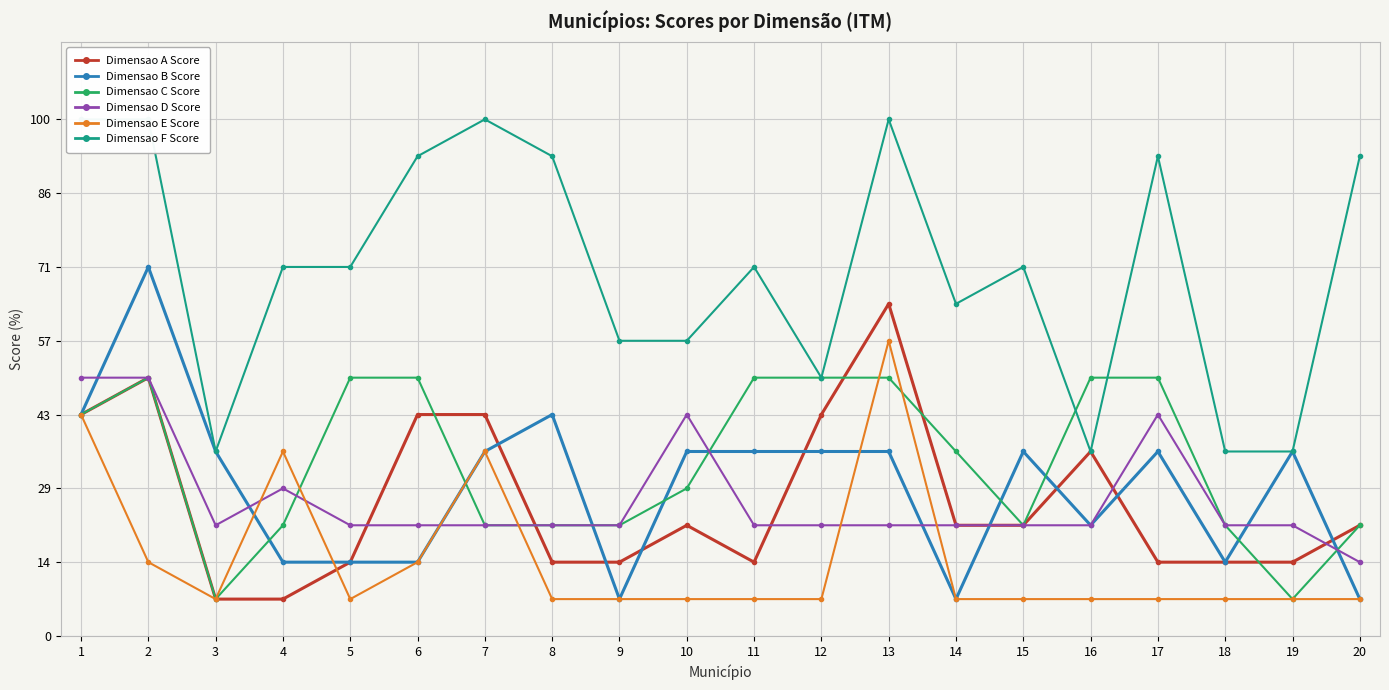

Where is the first local minimum for Dimensao D Score?

3